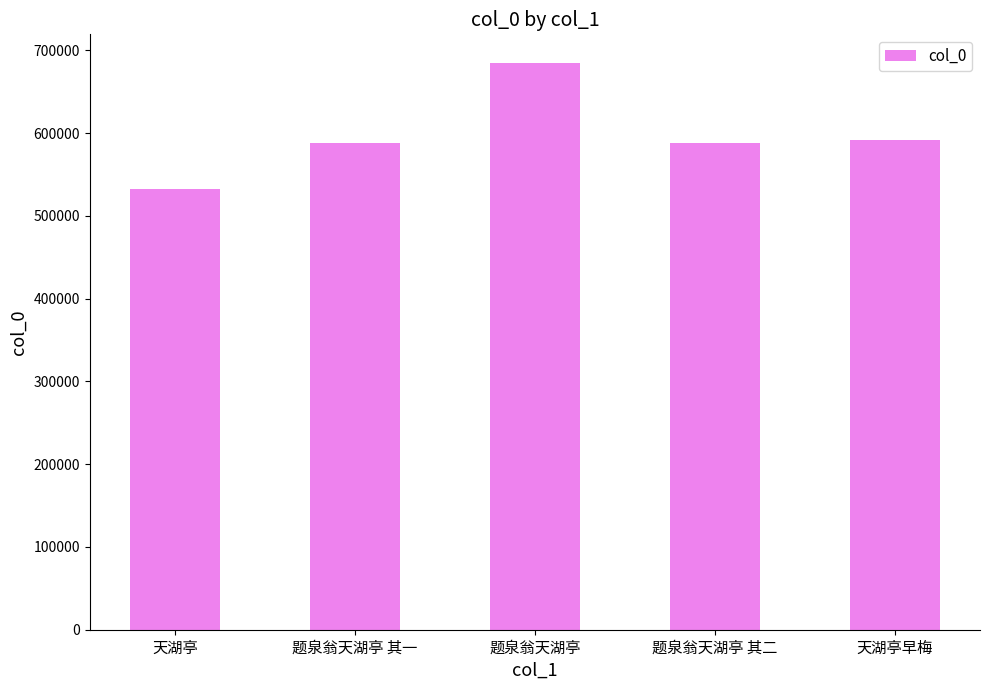

What position from the left is 题泉翁天湖亭 其一?

2